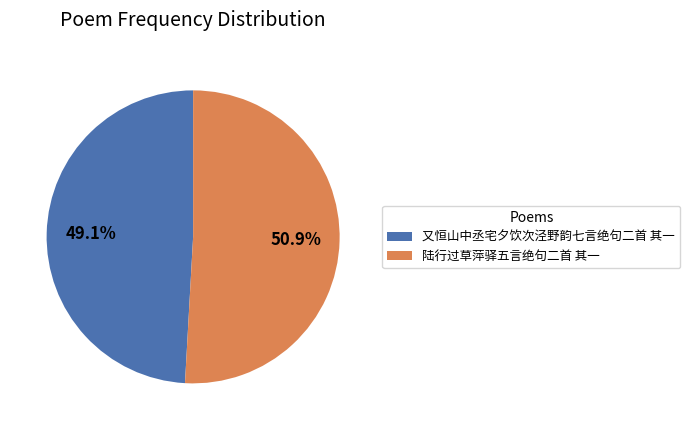

How much of the chart is everything except 又恒山中丞宅夕饮次泾野韵七言绝句二首 其一?

50.9%